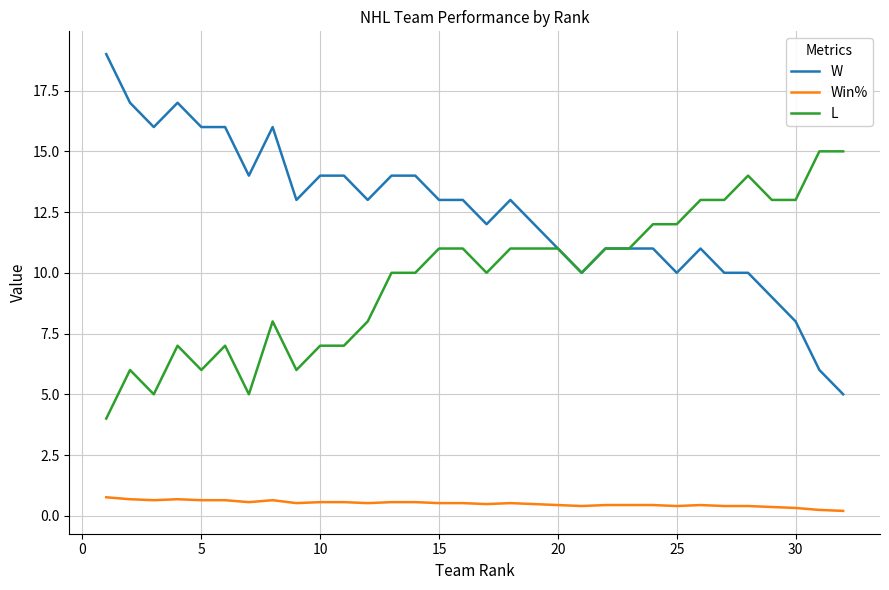

What is the lowest value of the L series?

4.0